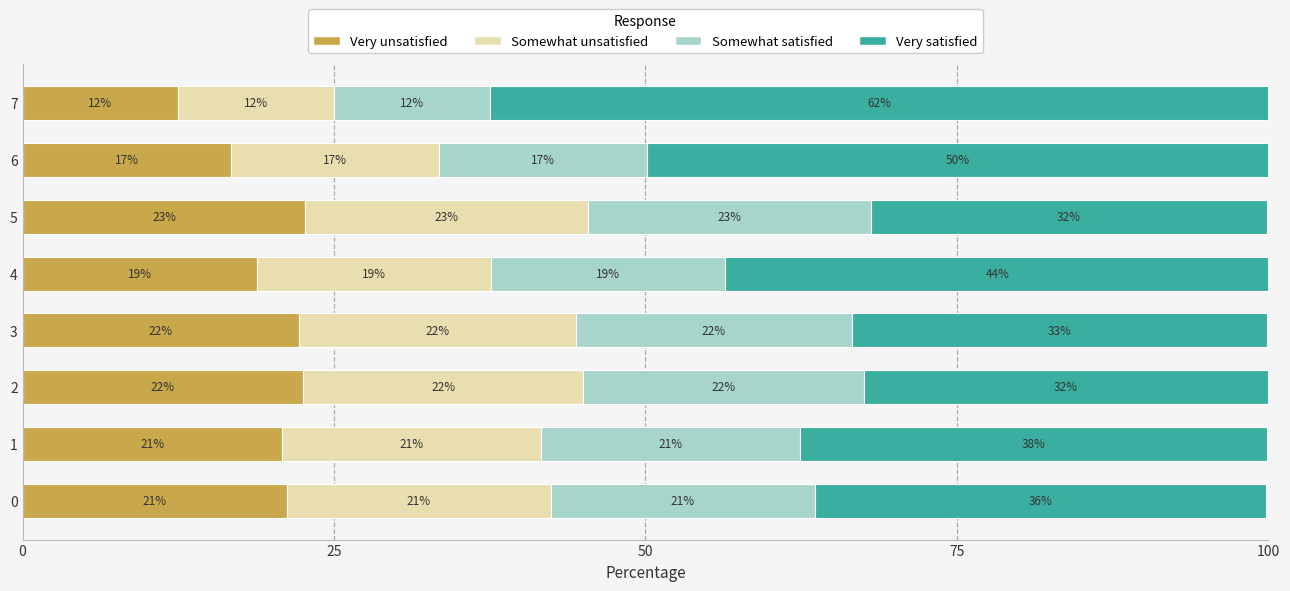

What are all the series names shown in the legend?

Very unsatisfied, Somewhat unsatisfied, Somewhat satisfied, Very satisfied